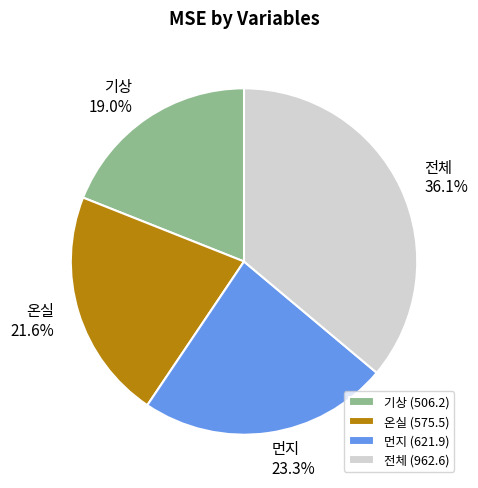

What portion of the pie excludes 온실?

78.4%